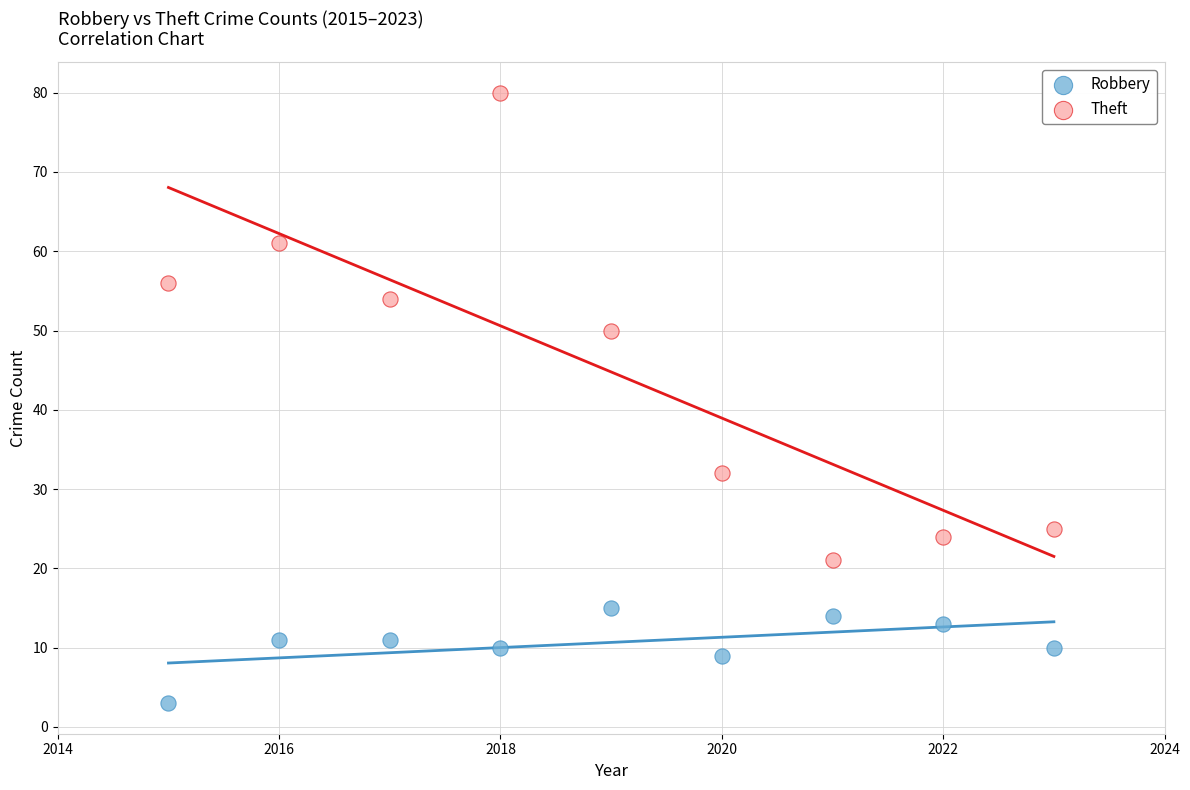

Which series contains the highest Y value?

Theft